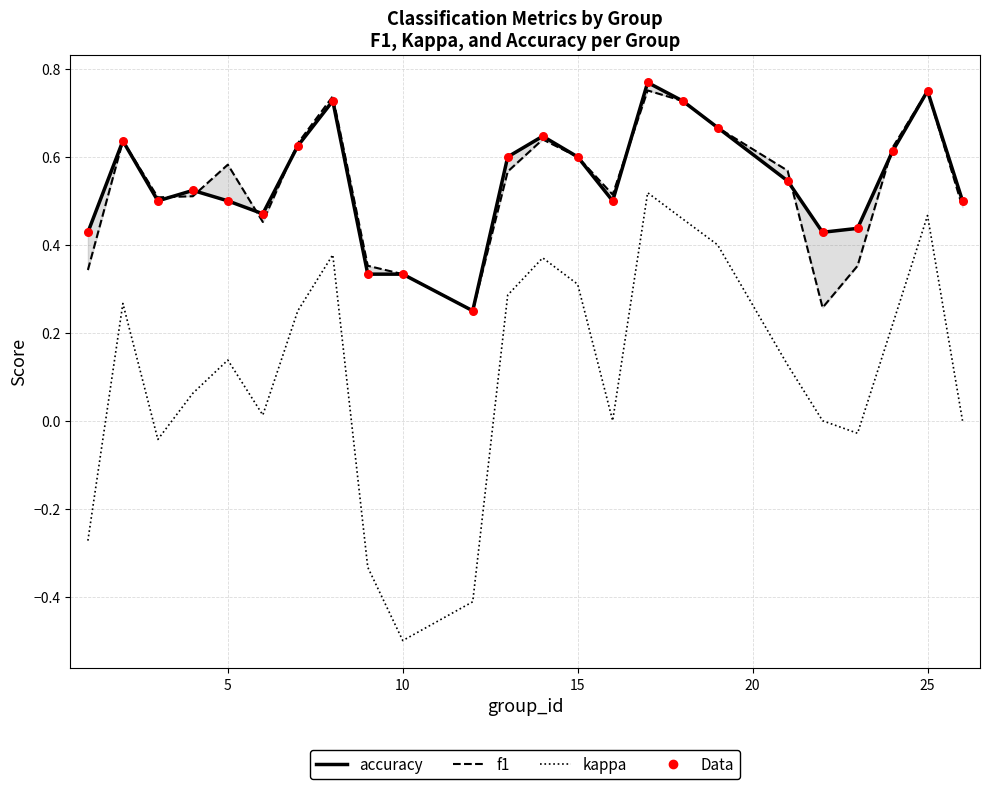

At how many categories does at least one series exceed 0?

24